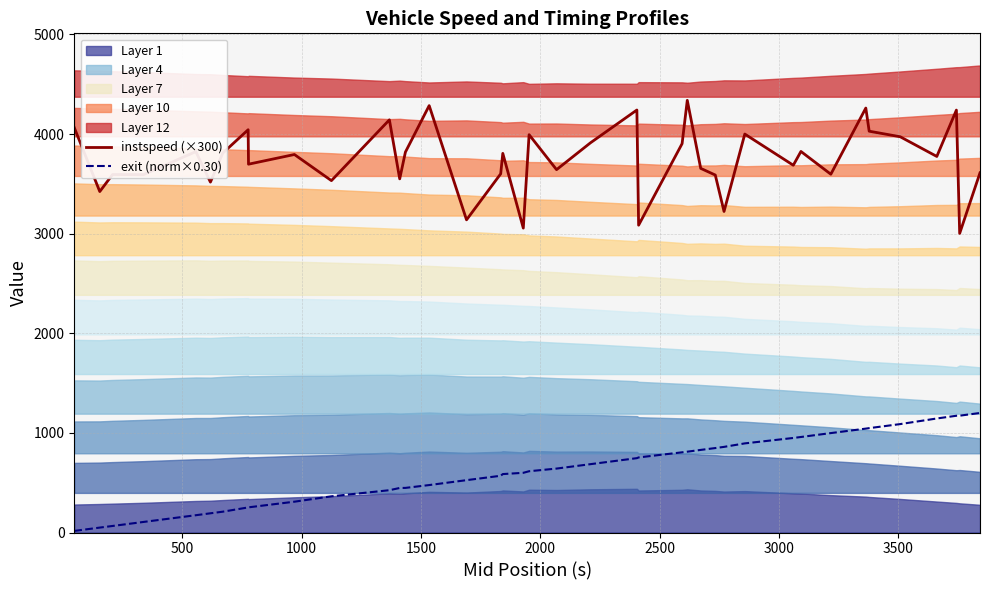

True or false: exit (norm×0.30) and instspeed (×300) cross at least once.

False